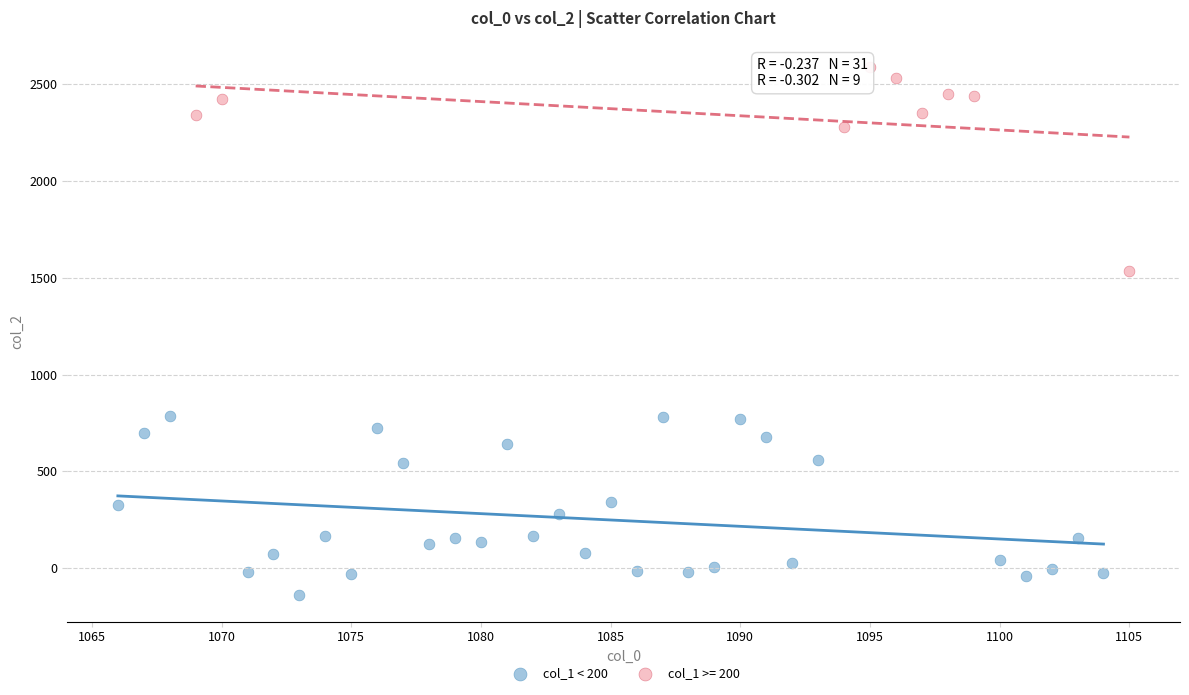

Which series reaches the maximum Y coordinate?

col_1 >= 200